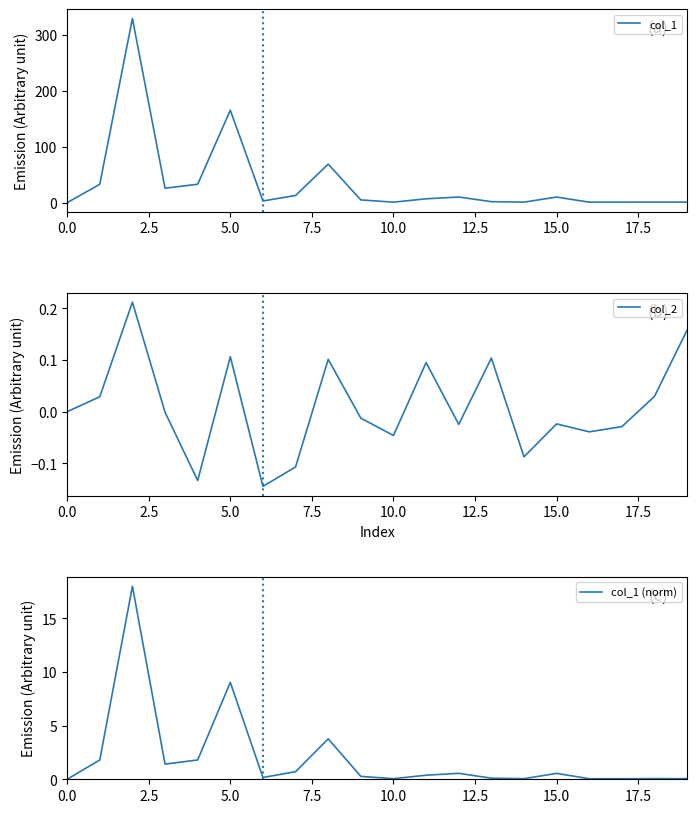

How many interior local valleys does the col_1 series have?

5